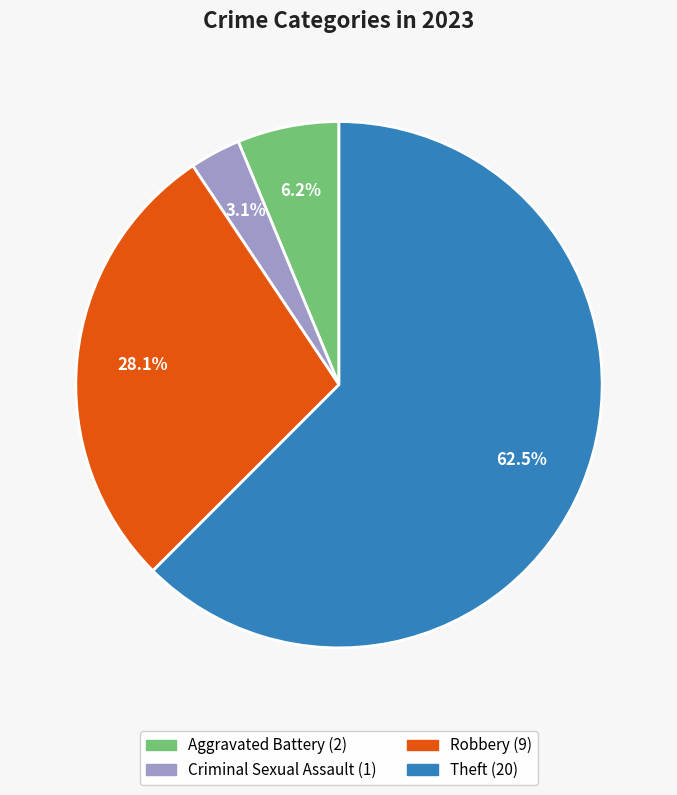

Is there a majority slice in this chart?

Yes